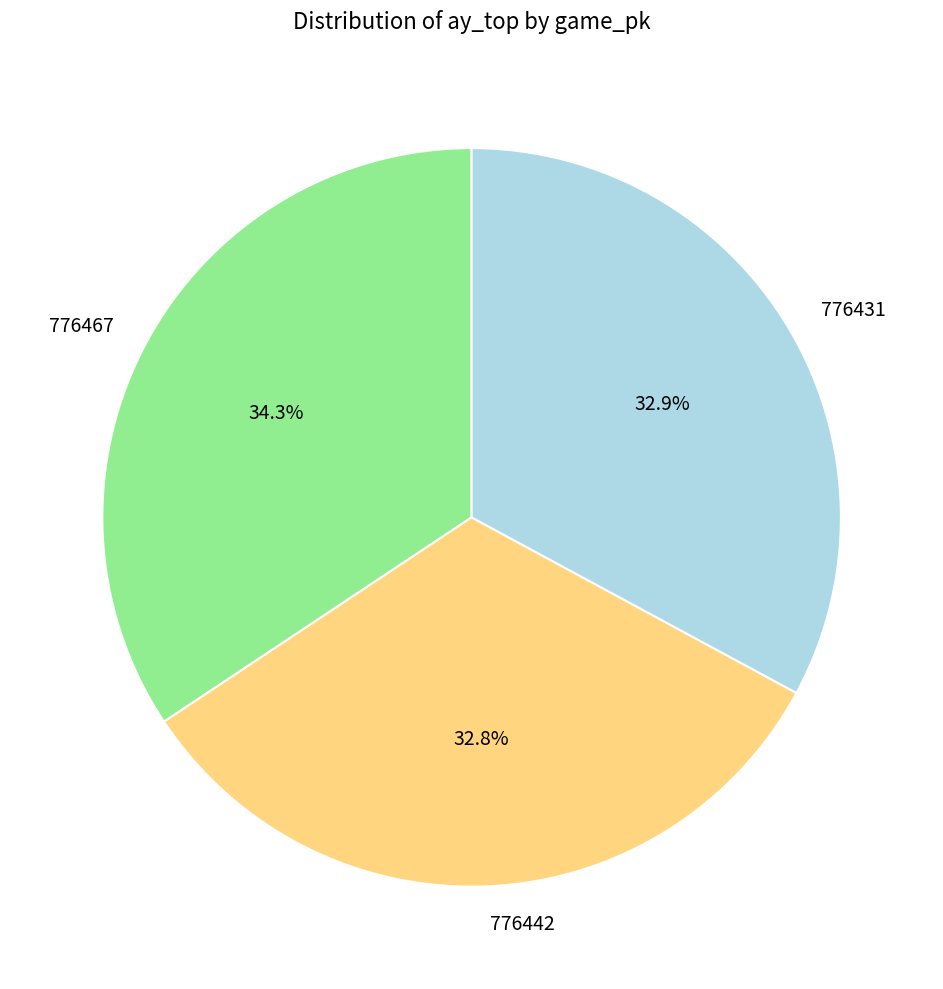

Does 776442 represent more than half of the total?

No